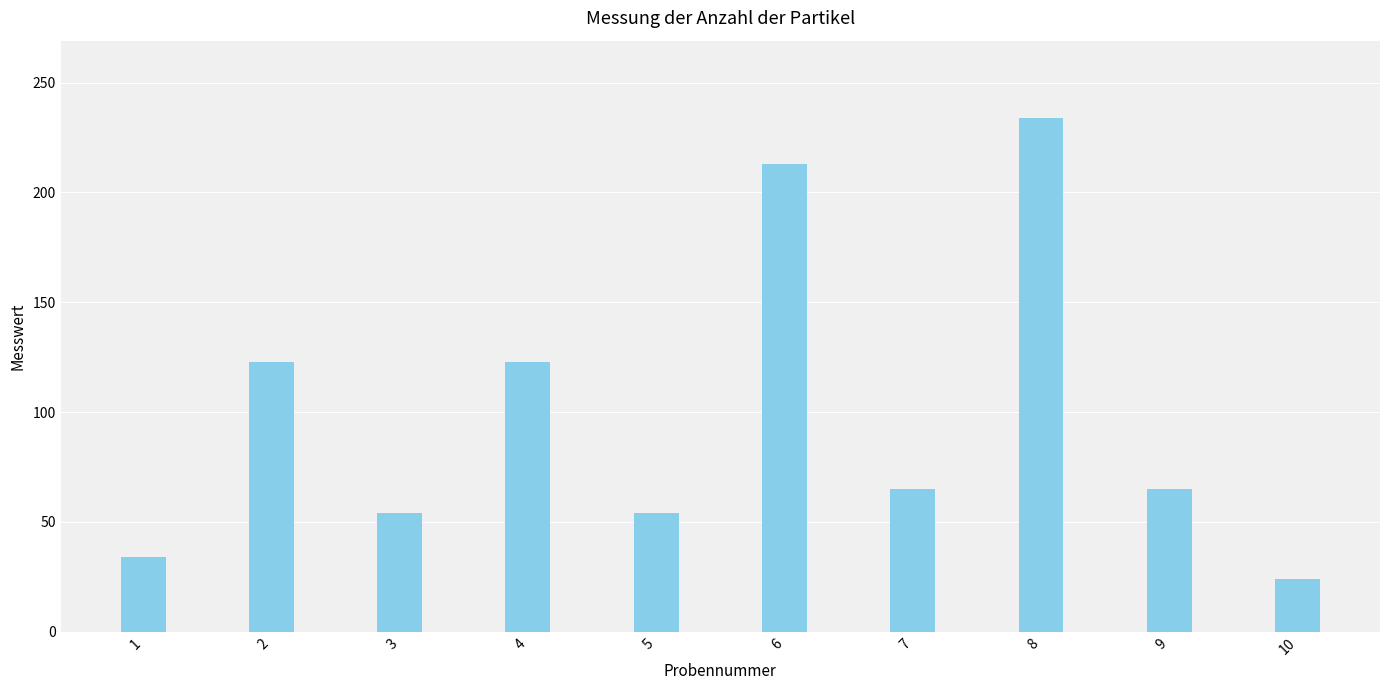

What is the ratio of the value at 8 to the value at 4?

1.9